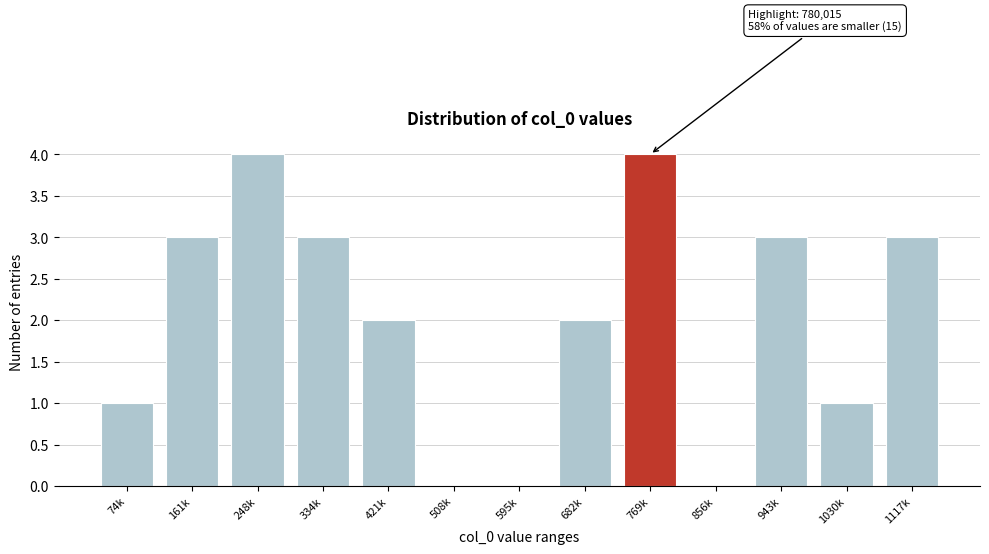

Reading right to left, list all the values displayed in this chart.

1117k=3	1030k=1	943k=3	856k=0	769k=4	682k=2	595k=0	508k=0	421k=2	334k=3	248k=4	161k=3	74k=1